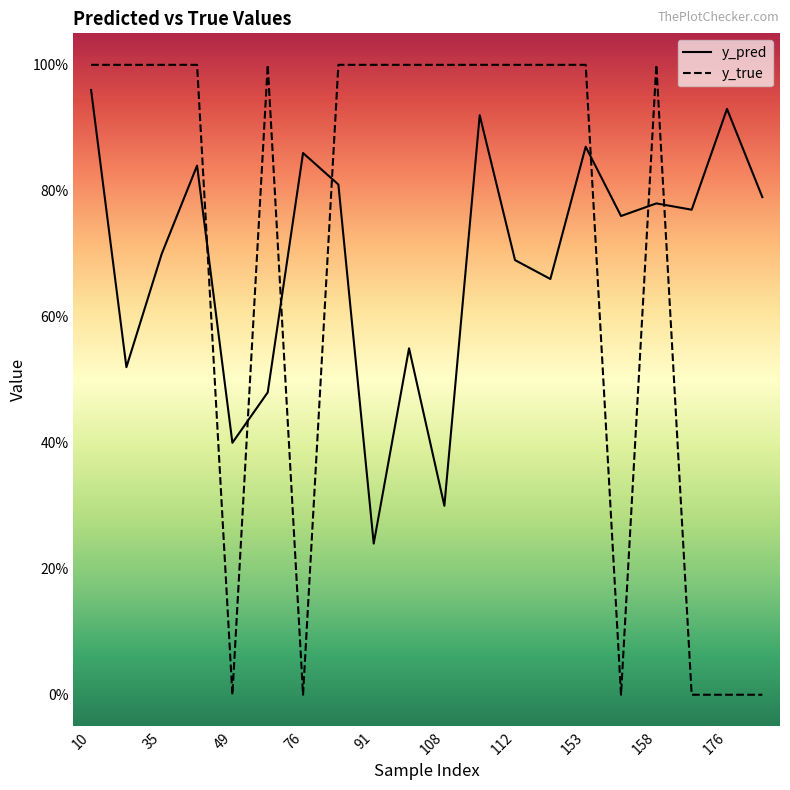

Does the chart display data point markers on the line(s)?

No